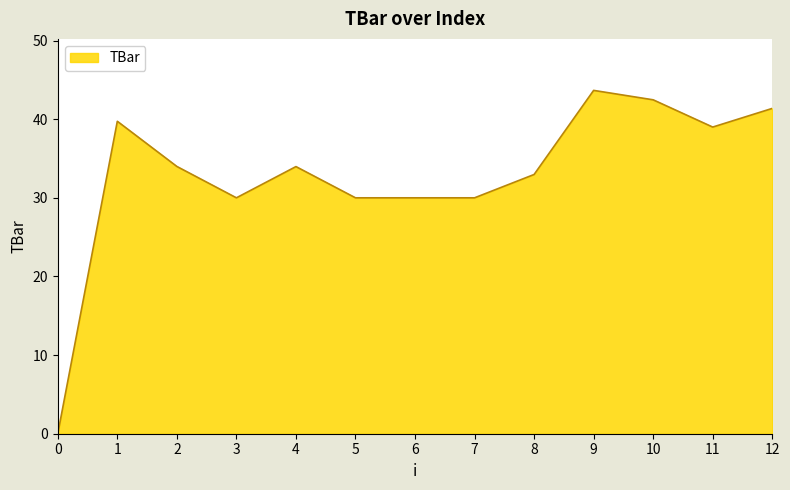

What is the difference between the maximum and minimum values?

43.7